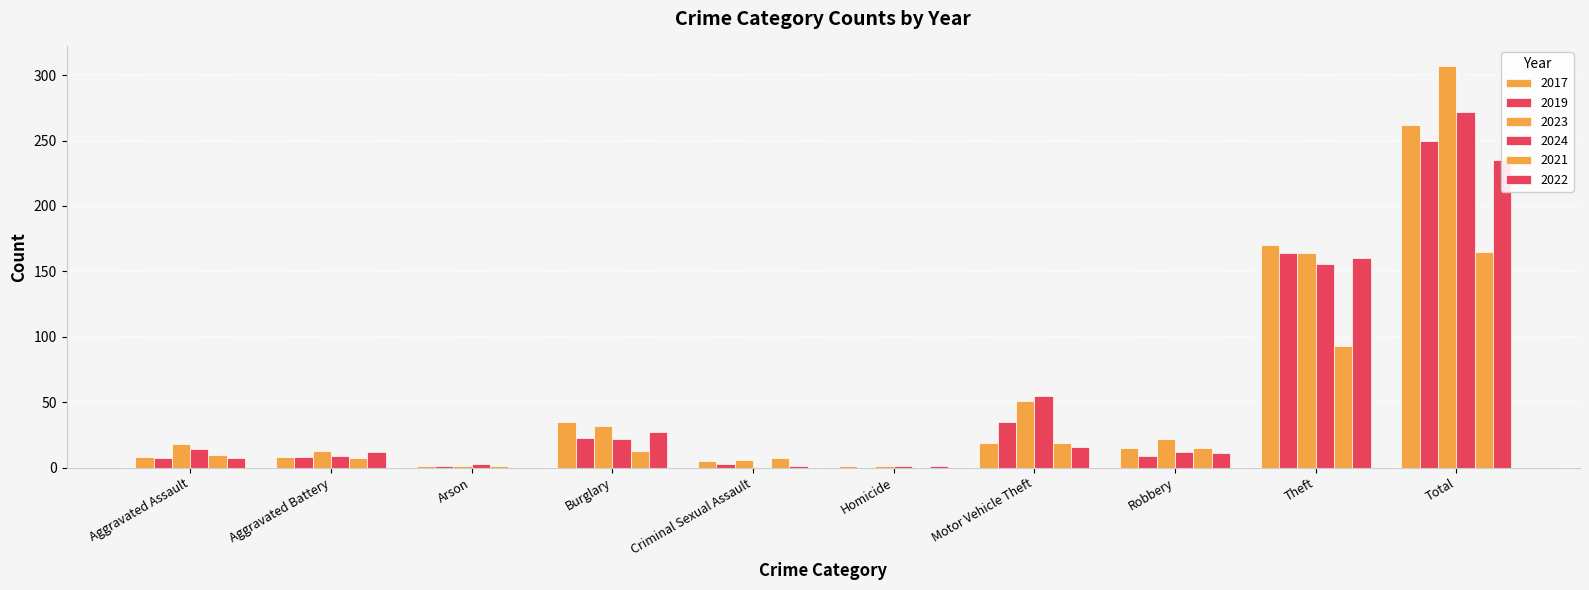

Reading right to left, what are all the values shown in this chart?

2017: Total=262	Theft=170	Robbery=15	Motor Vehicle Theft=19	Homicide=1	Criminal Sexual Assault=5	Burglary=35	Arson=1	Aggravated Battery=8	Aggravated Assault=8
2019: Total=250	Theft=164	Robbery=9	Motor Vehicle Theft=35	Homicide=0	Criminal Sexual Assault=3	Burglary=23	Arson=1	Aggravated Battery=8	Aggravated Assault=7
2023: Total=307	Theft=164	Robbery=22	Motor Vehicle Theft=51	Homicide=1	Criminal Sexual Assault=6	Burglary=32	Arson=1	Aggravated Battery=13	Aggravated Assault=18
2024: Total=272	Theft=156	Robbery=12	Motor Vehicle Theft=55	Homicide=1	Criminal Sexual Assault=0	Burglary=22	Arson=3	Aggravated Battery=9	Aggravated Assault=14
2021: Total=165	Theft=93	Robbery=15	Motor Vehicle Theft=19	Homicide=0	Criminal Sexual Assault=7	Burglary=13	Arson=1	Aggravated Battery=7	Aggravated Assault=10
2022: Total=235	Theft=160	Robbery=11	Motor Vehicle Theft=16	Homicide=1	Criminal Sexual Assault=1	Burglary=27	Arson=0	Aggravated Battery=12	Aggravated Assault=7